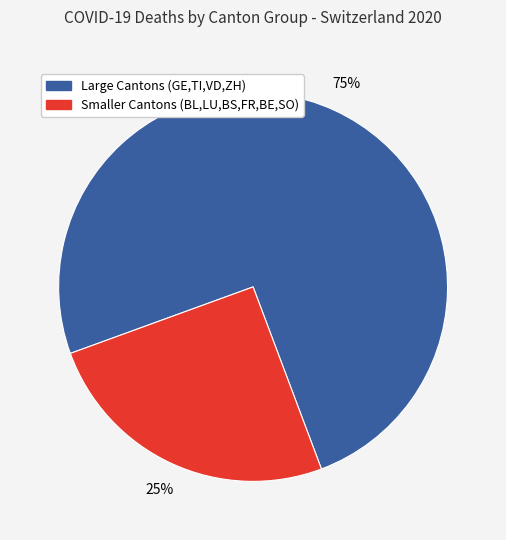

Which slice is the largest?

Large Cantons (GE,TI,VD,ZH)